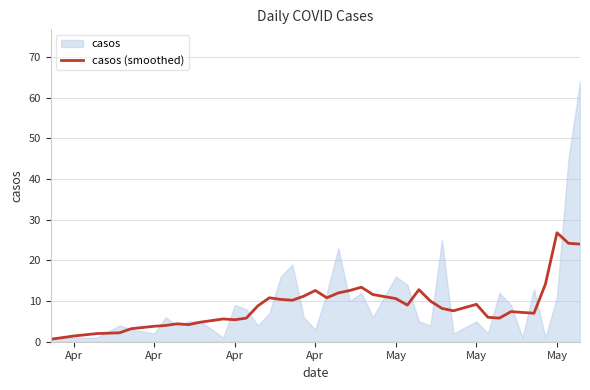

The chart shows a value of 19.0 at 17. True or false?

False